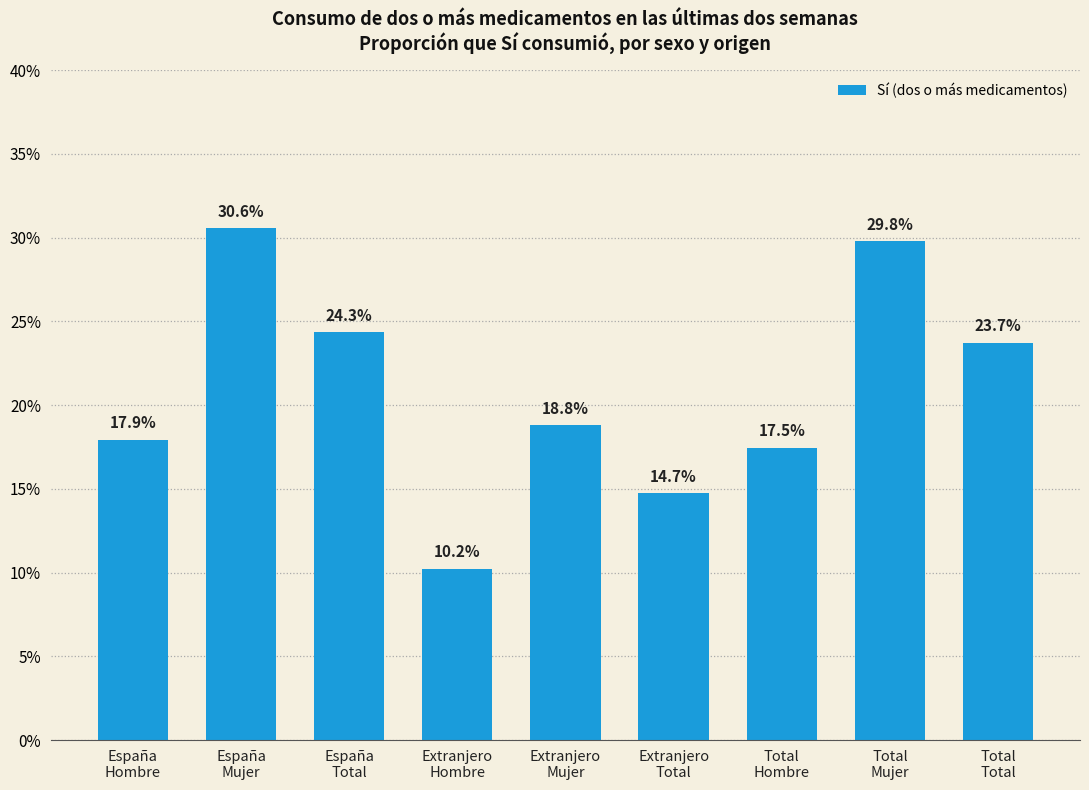

What position from the right is Total
Mujer?

2